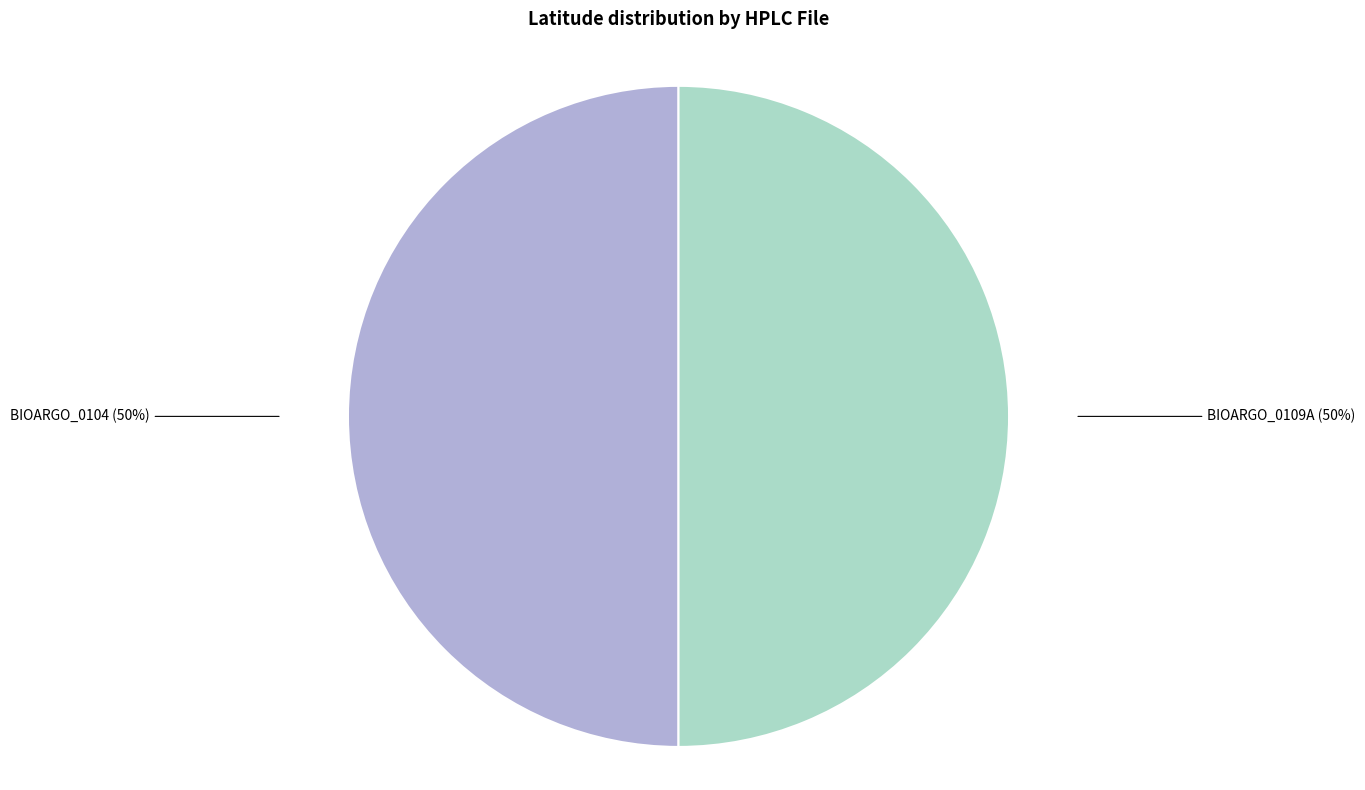

True or false: BIOARGO_0109A accounts for 50% of the total.

True